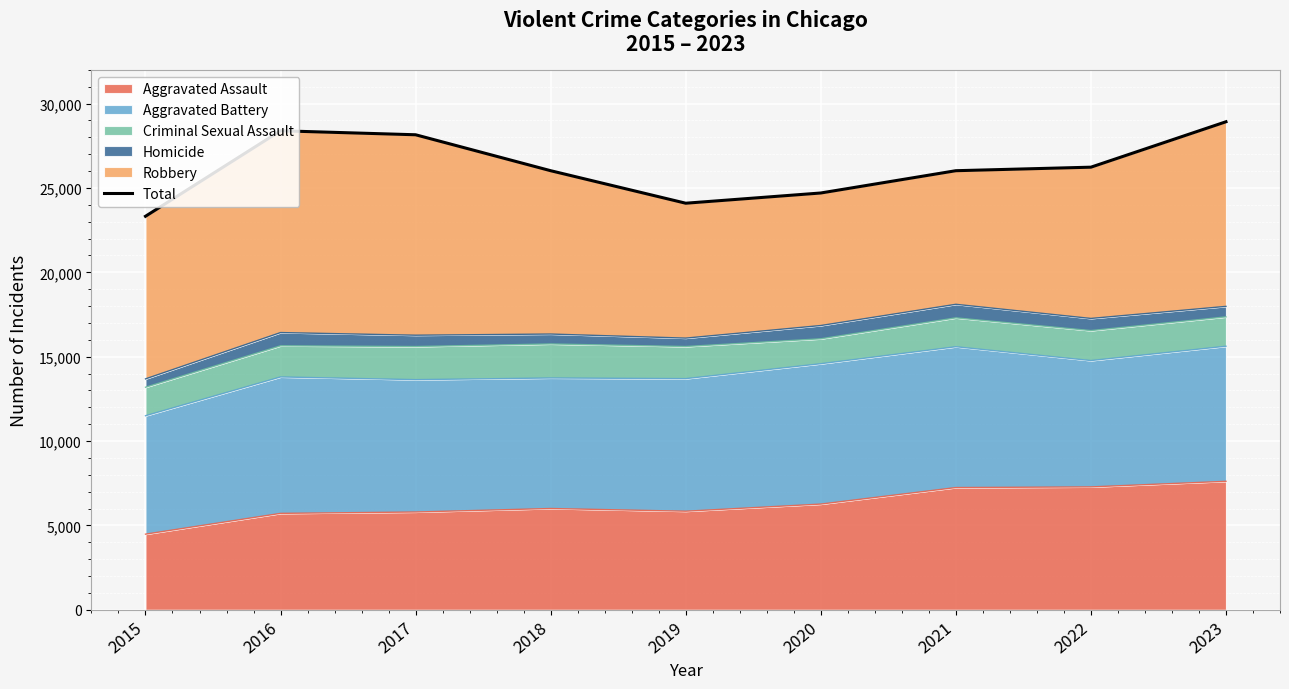

How many points are higher than both their immediate neighbors (excluding endpoints)?

1